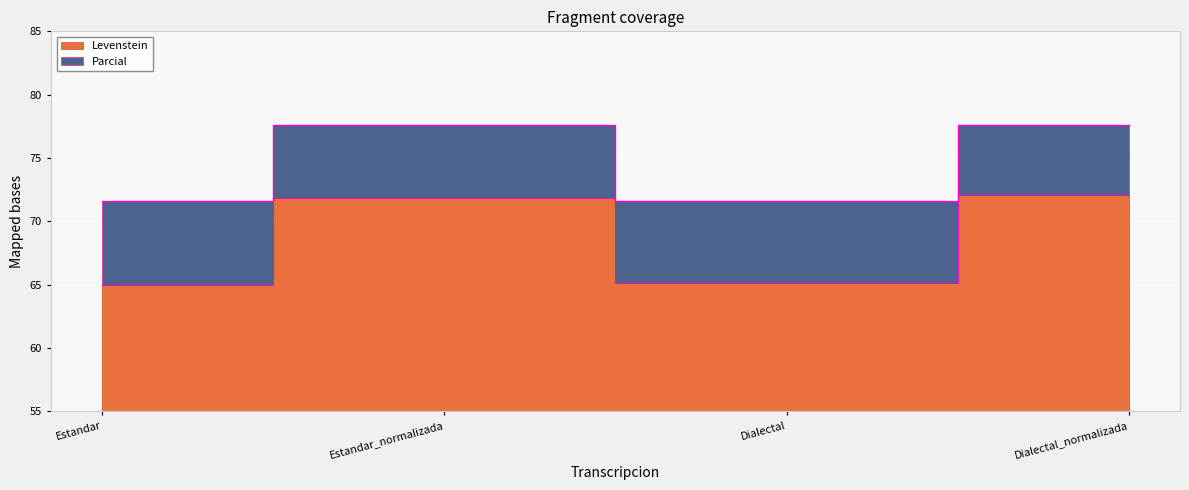

What are all the series names shown in the legend?

Levenstein, Parcial